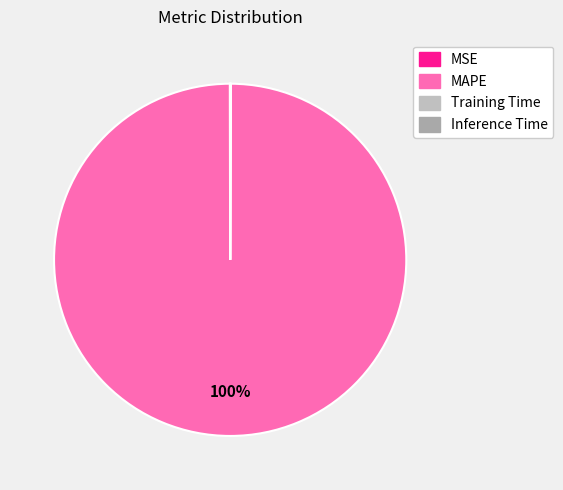

Which has a higher value, Training Time or Inference Time?

Training Time